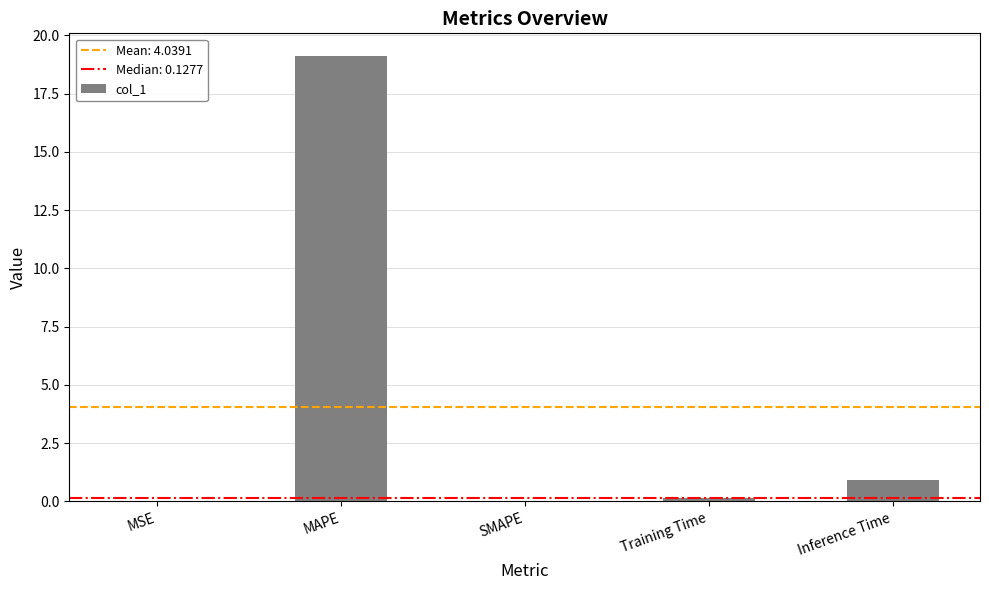

The chart shows a value of 0.9 at Inference Time. True or false?

True